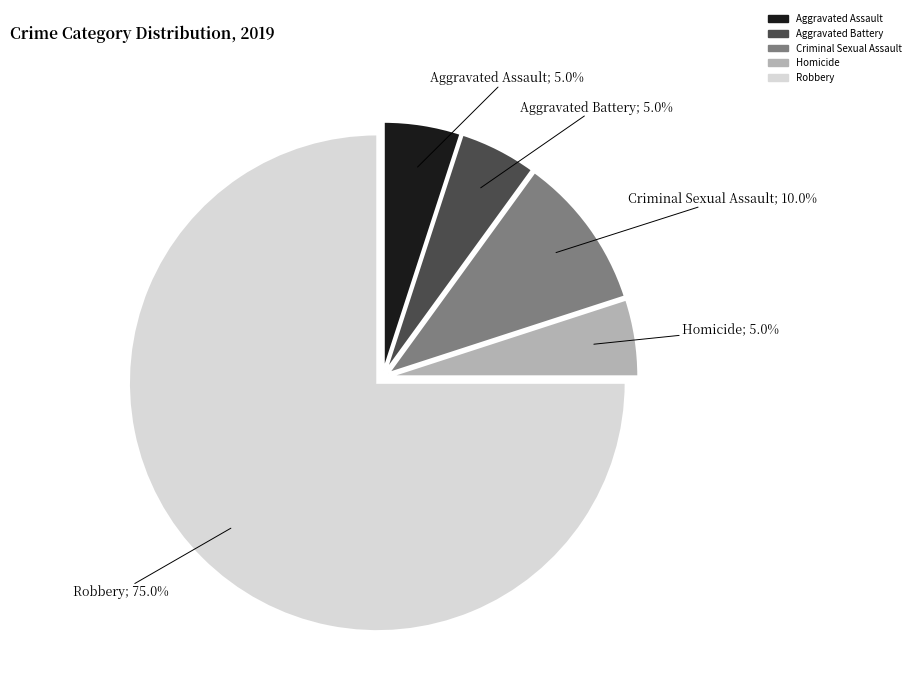

To the nearest percent, what is the combined percentage of Aggravated Battery and Homicide?

10%